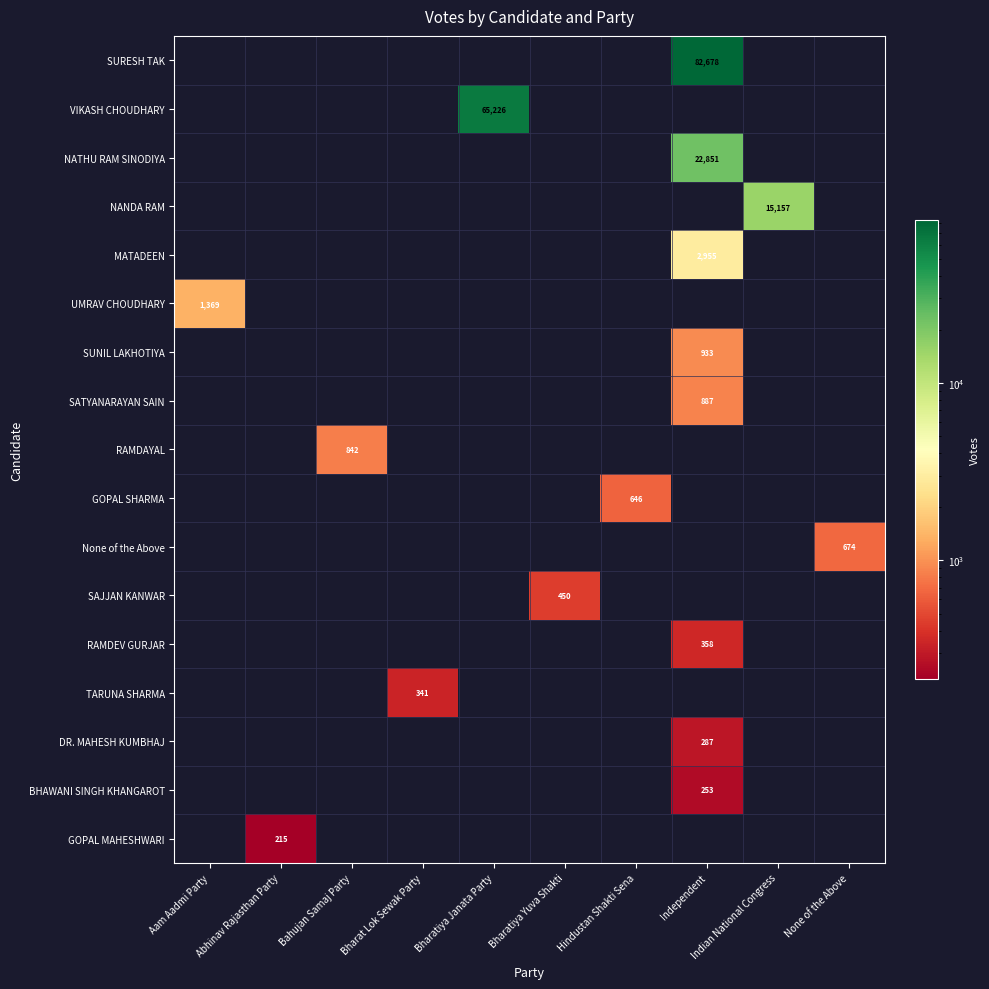

Which series changed the most between Aam Aadmi Party and Bahujan Samaj Party?

UMRAV CHOUDHARY